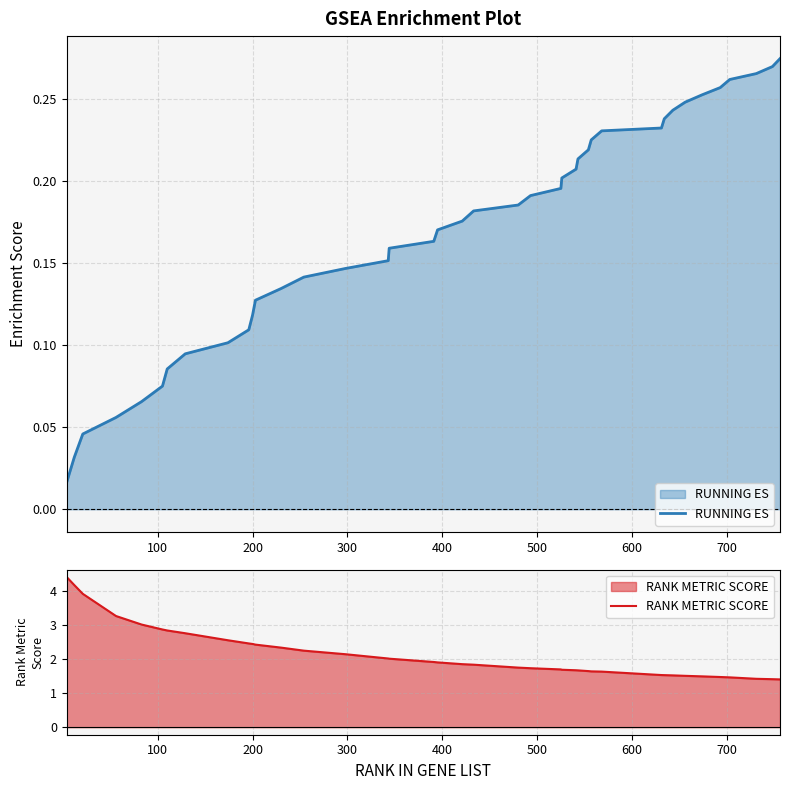

Which series has the widest spread of values?

RANK METRIC SCORE